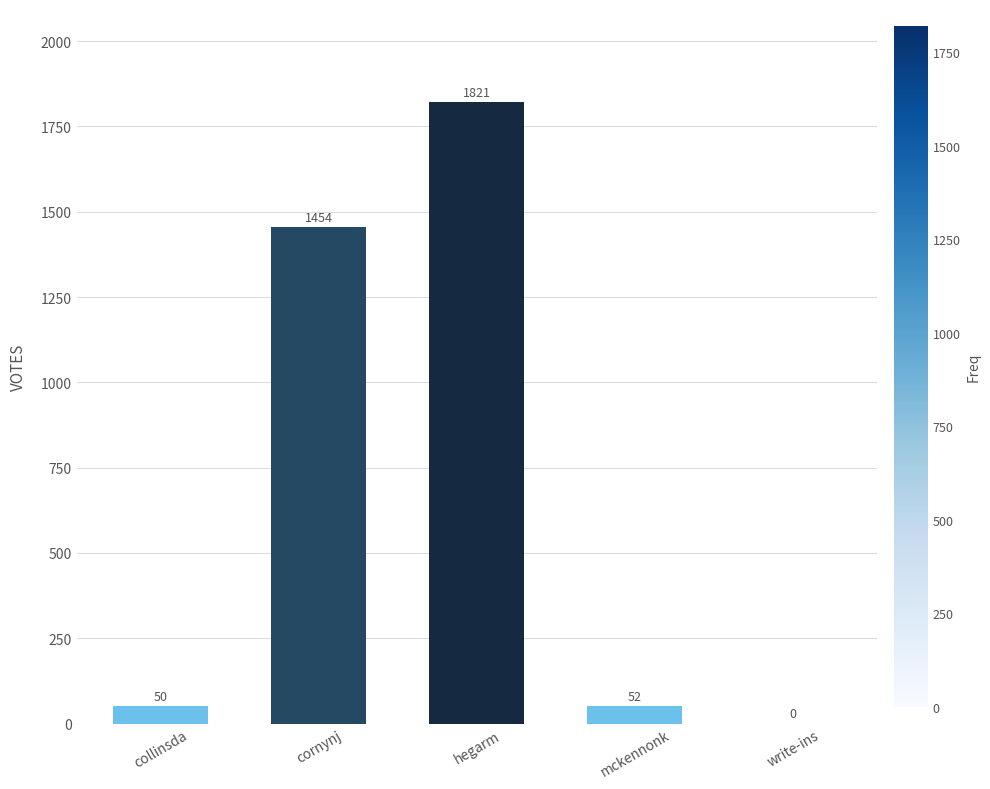

Which has a higher value, write-ins or collinsda?

collinsda